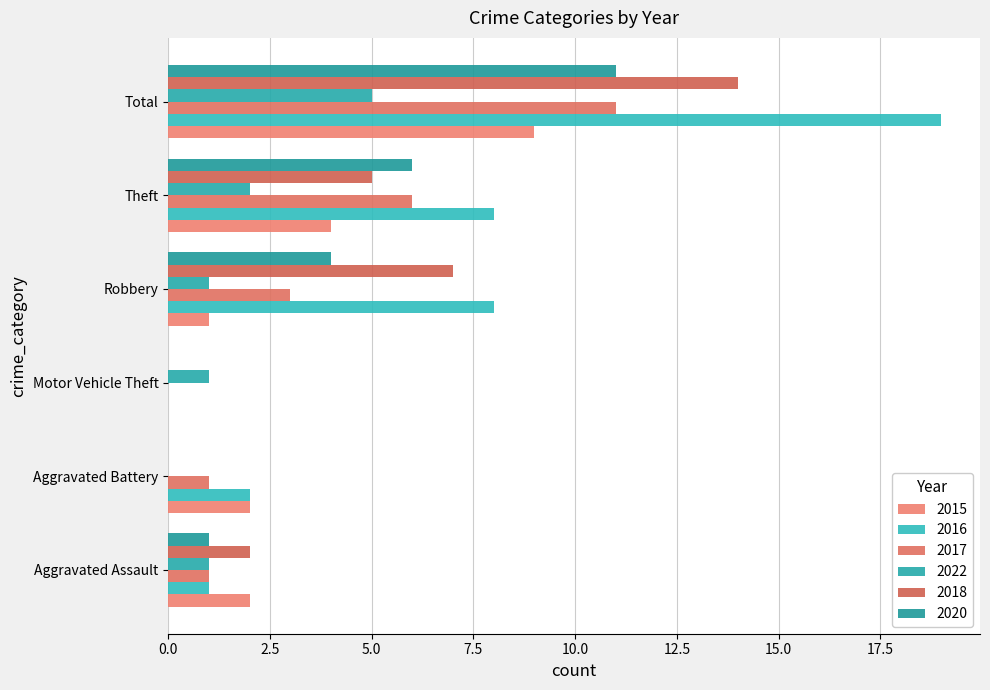

Which label corresponds to the smallest value in the chart?

Motor Vehicle Theft